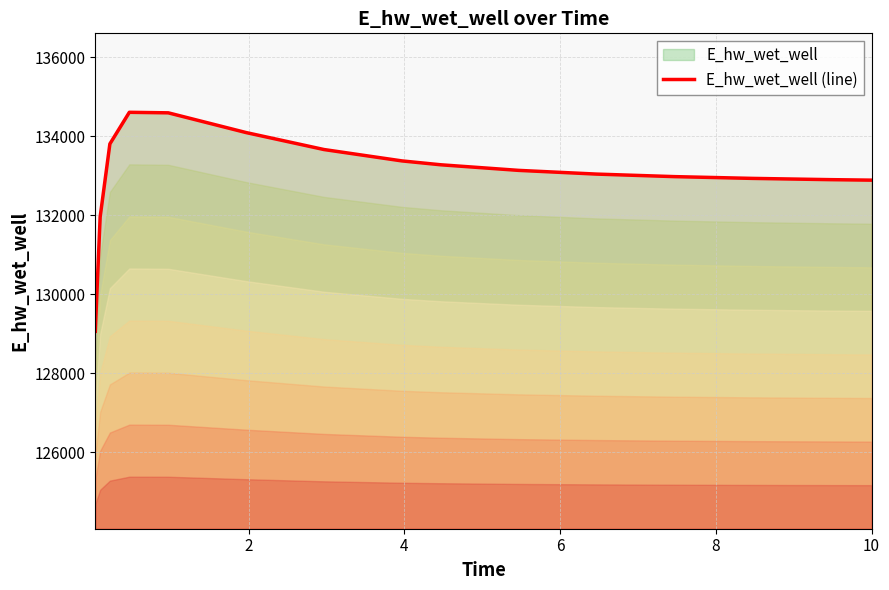

Does the chart have visible grid lines?

Yes